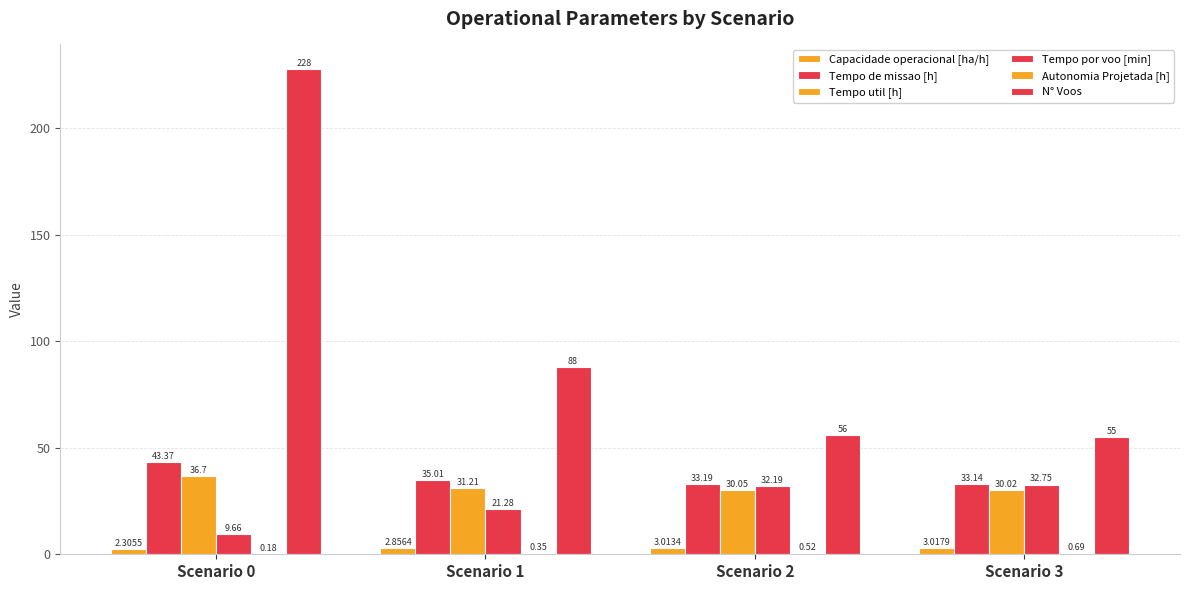

Which series changed the most between Scenario 0 and Scenario 1?

N° Voos